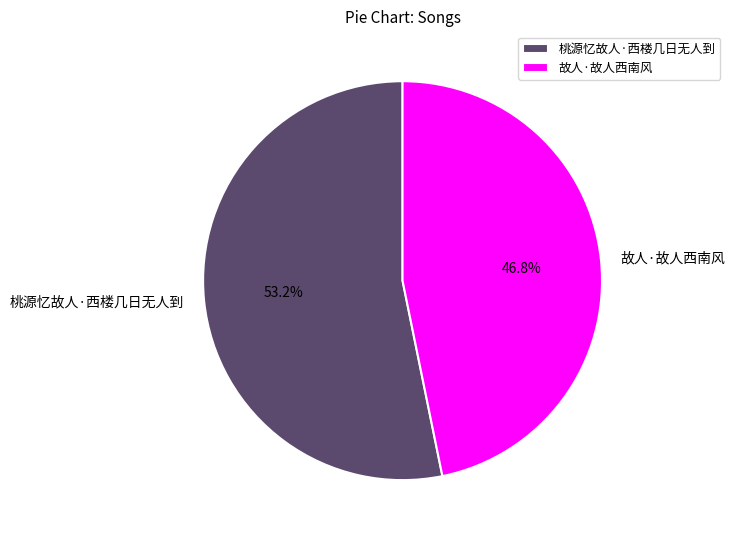

Which category accounts for the majority?

桃源忆故人·西楼几日无人到